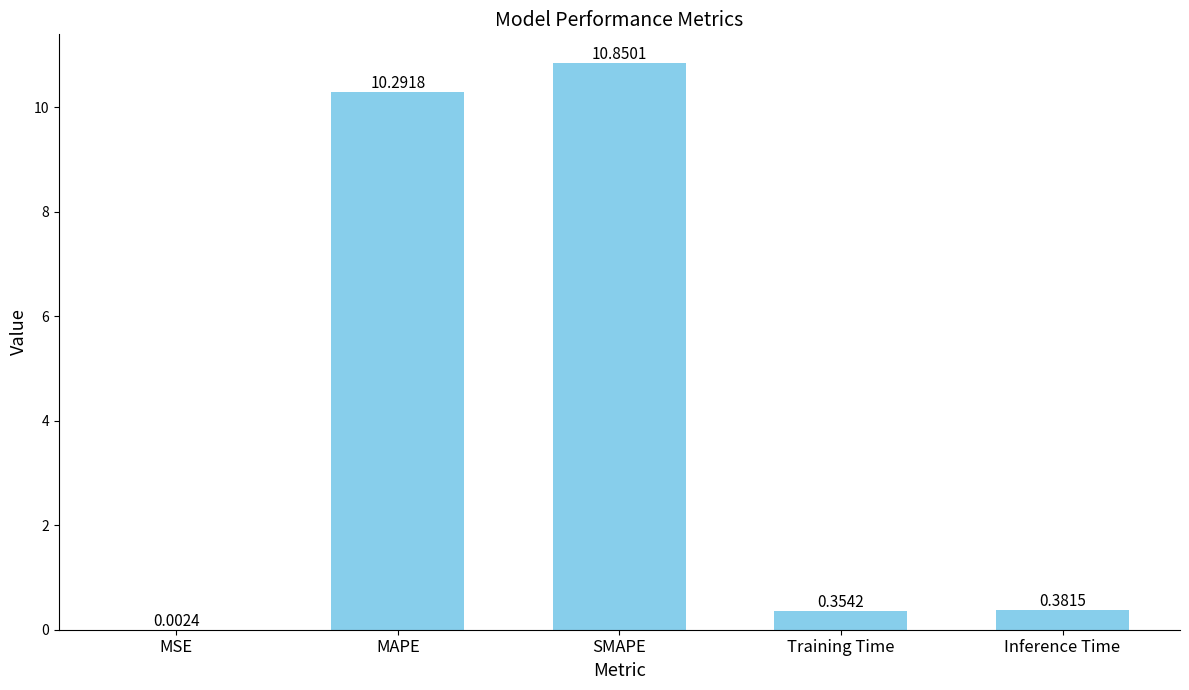

Where is the data nearest to the value 5?

Inference Time